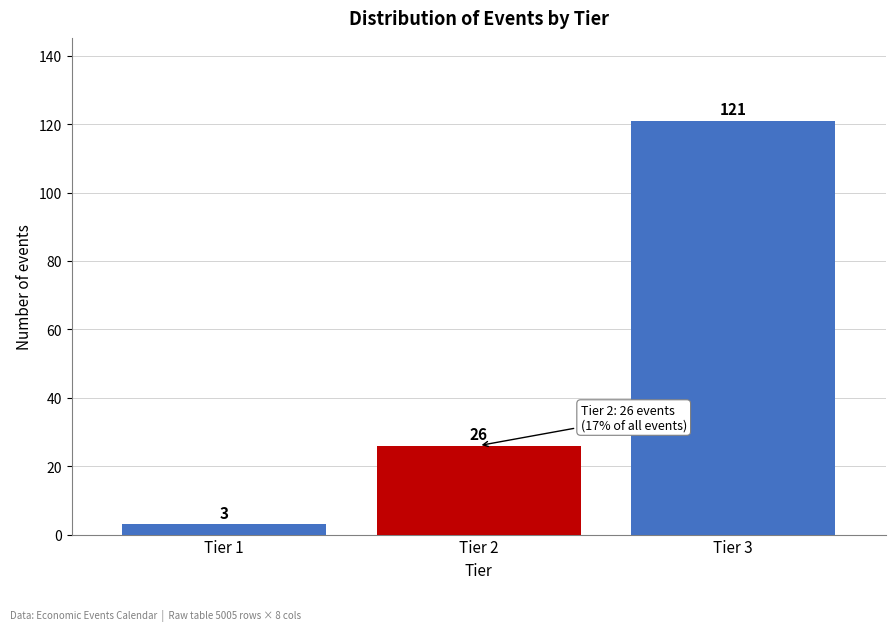

Reading right to left, list all the values displayed in this chart.

121	26	3